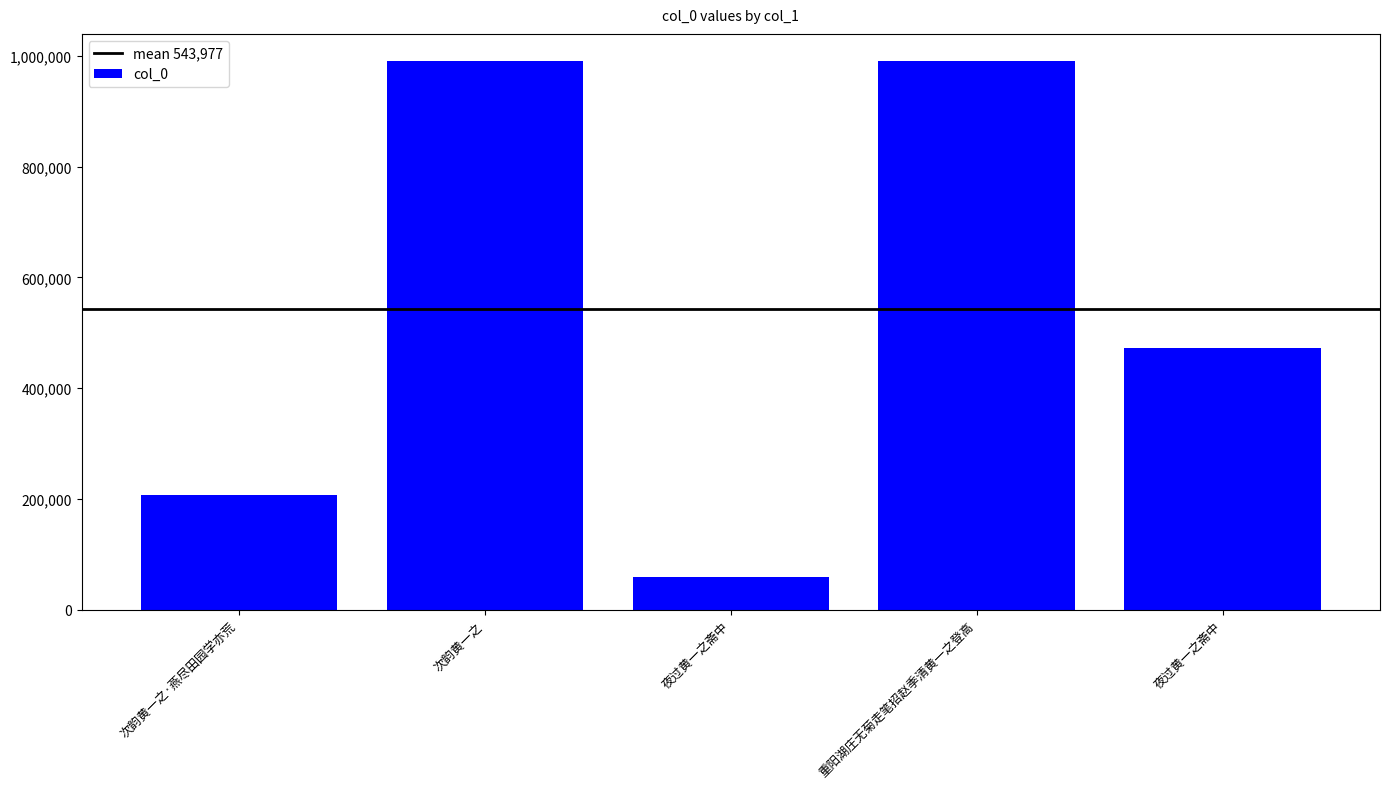

What is the sum of all values?

2719886